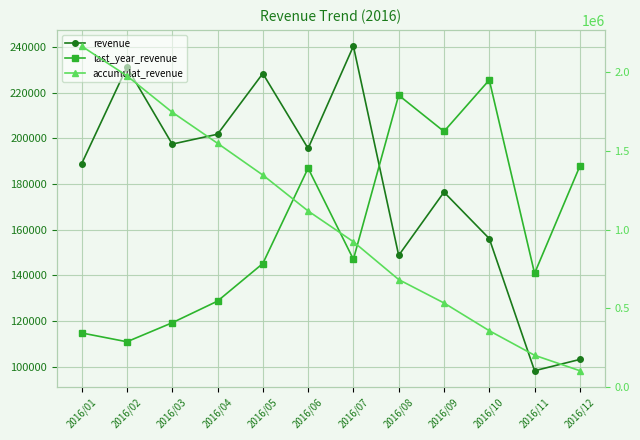

True or false: last_year_revenue has a value of 128660 at 2016/04.

True